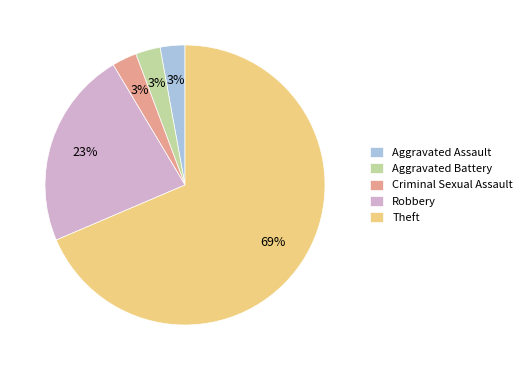

What is the ratio of the value at Theft to the value at Robbery?

3.0